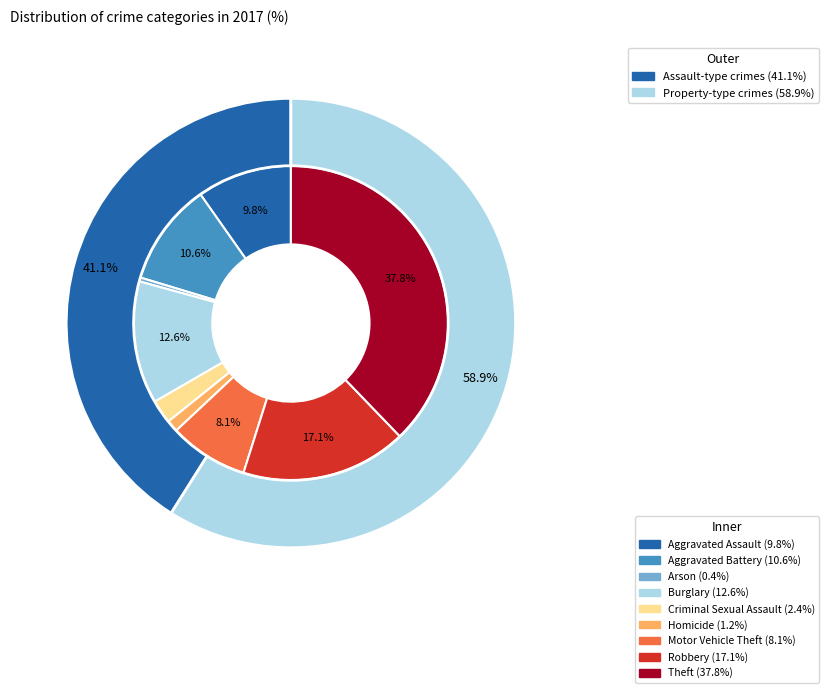

What percentage is NOT represented by Criminal Sexual Assault?

97.6%